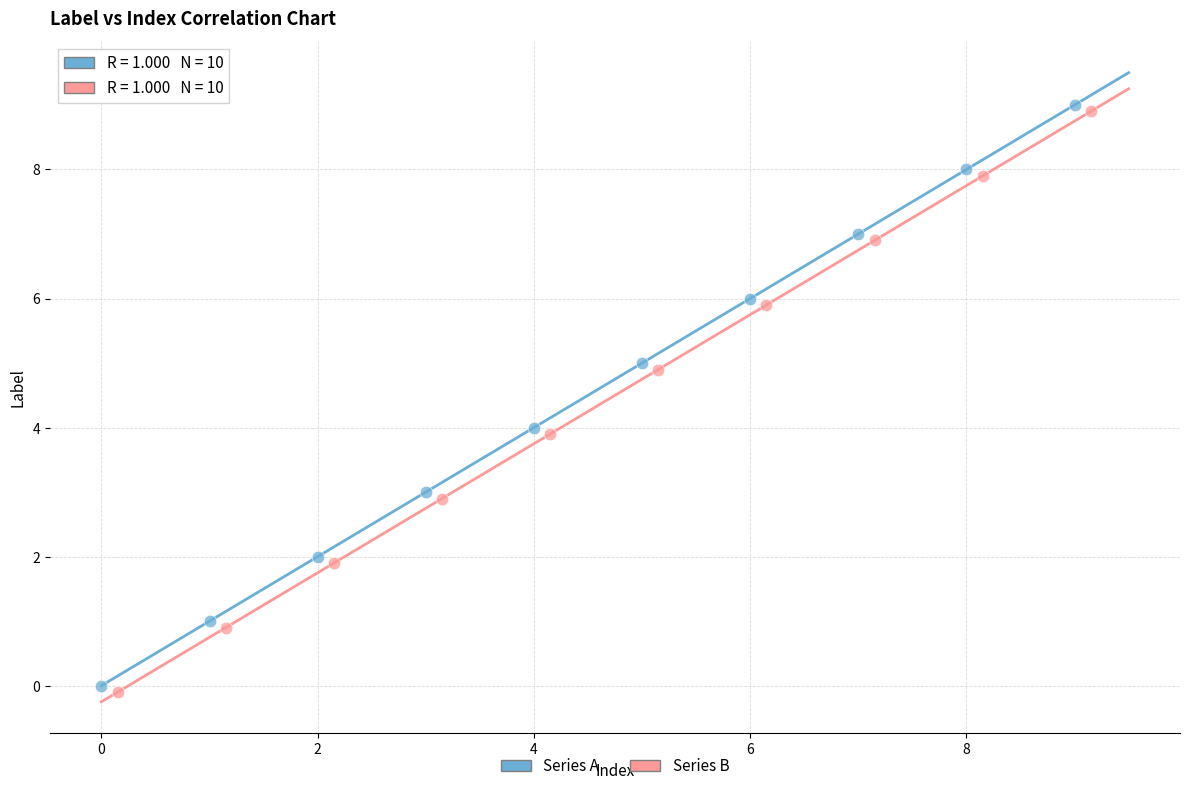

Which series reaches the maximum Y coordinate?

Series A